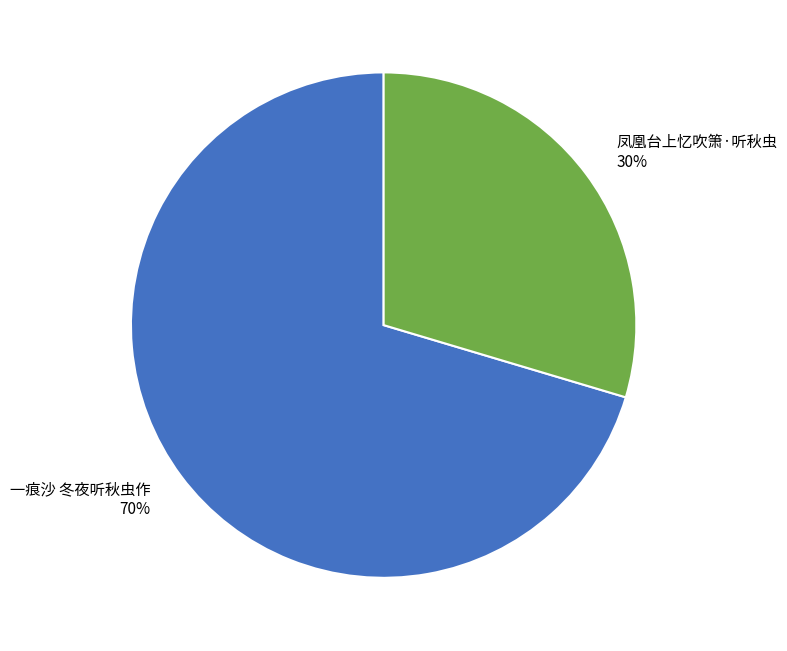

How many slices are in this pie chart?

2